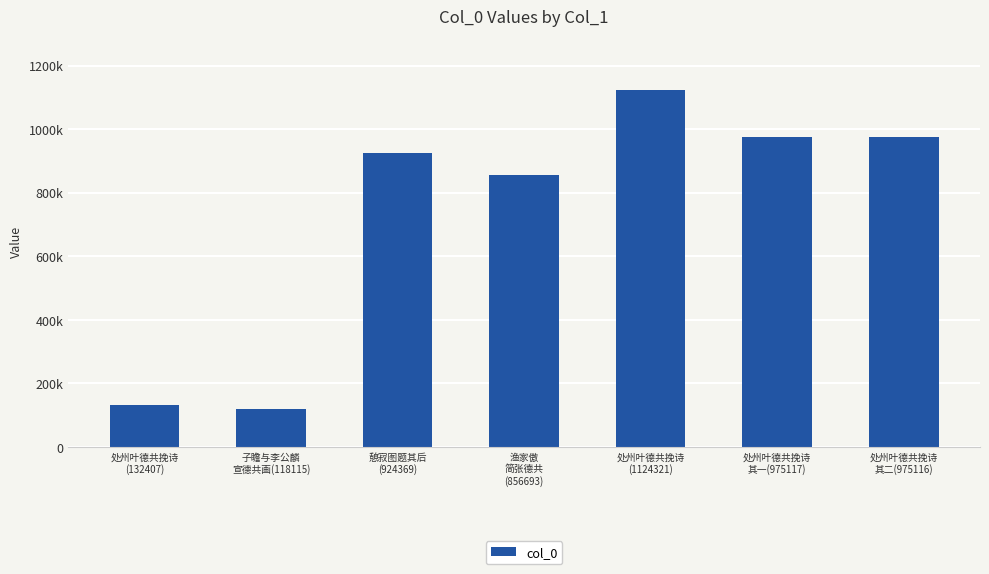

List the labels in order of value, largest first.

处州叶德共挽诗
(1124321), 处州叶德共挽诗
其一(975117), 处州叶德共挽诗
其二(975116), 憩寂图题其后
(924369), 渔家傲
简张德共
(856693), 处州叶德共挽诗
(132407), 子瞻与李公麟
宣德共画(118115)